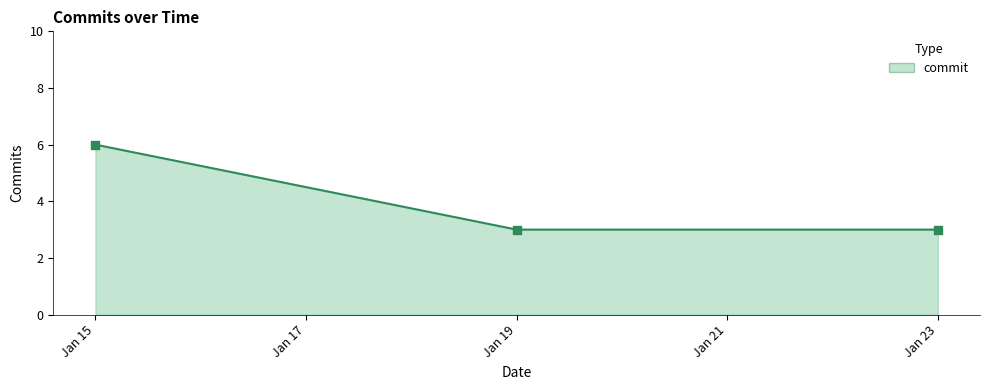

Which has a higher value, Jan 15 or Jan 19?

Jan 15